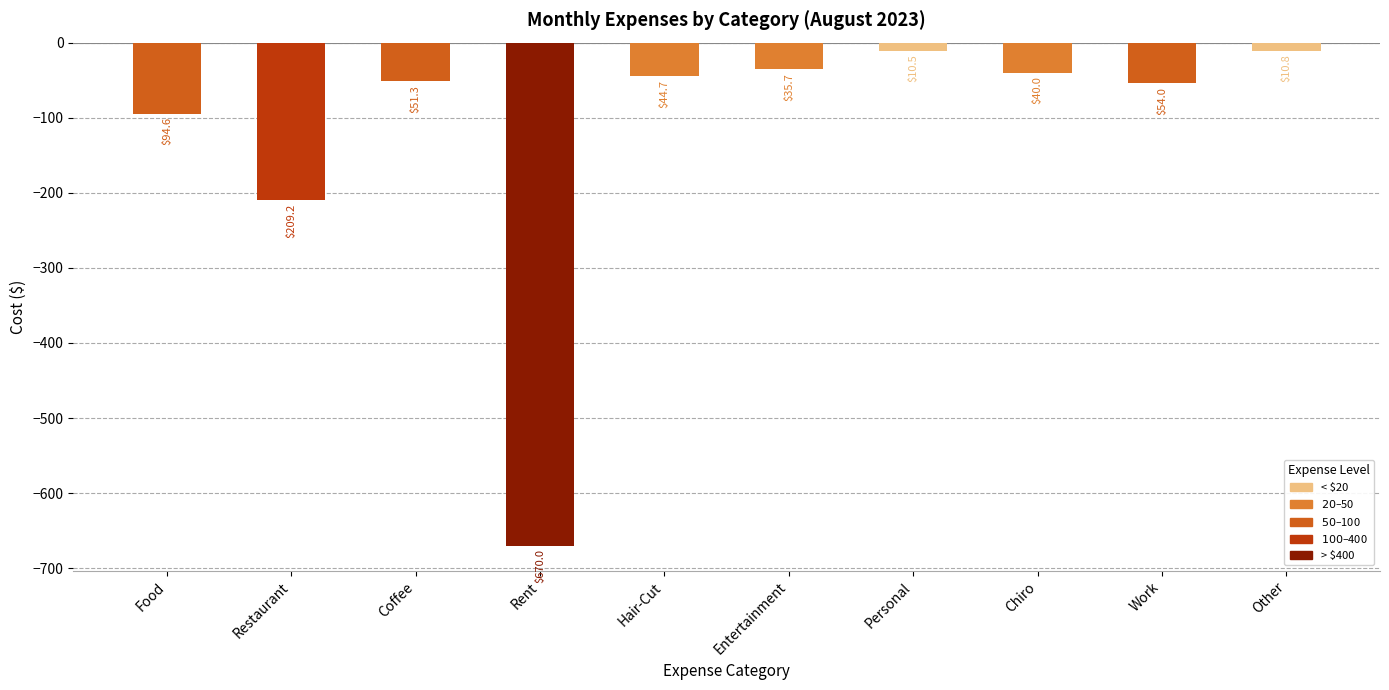

What is the value of the 1st bar from the left?

-94.6